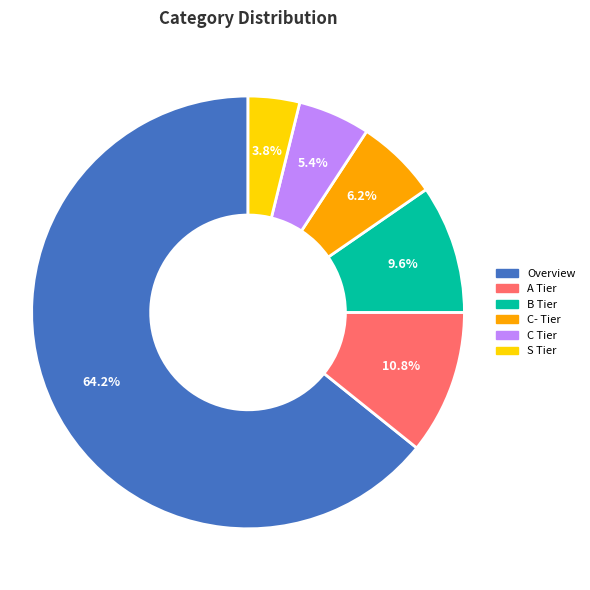

To the nearest percent, what portion does C- Tier represent?

6%